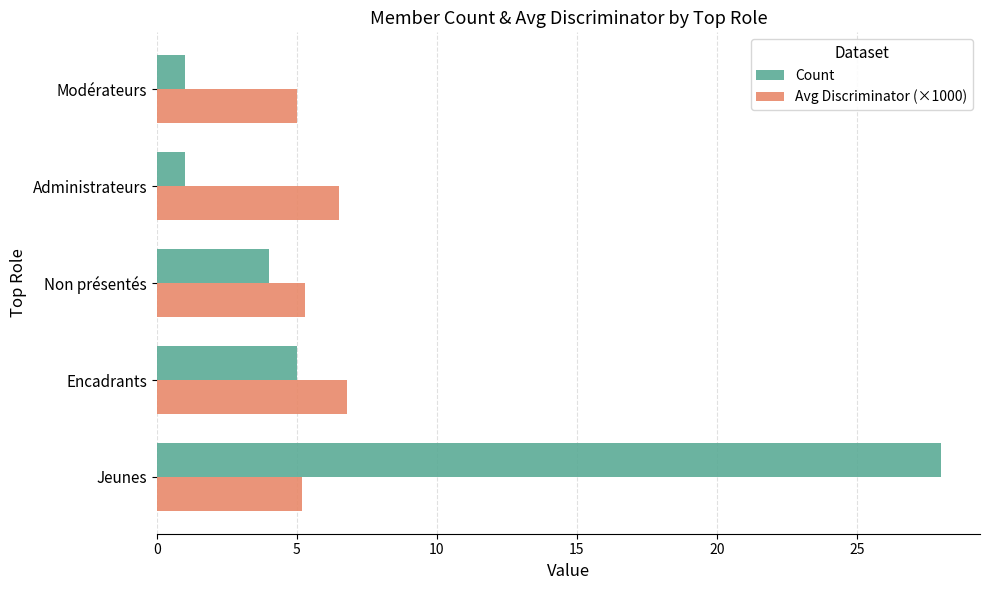

List the series in order of their overall mean, lowest first.

Avg Discriminator (×1000), Count